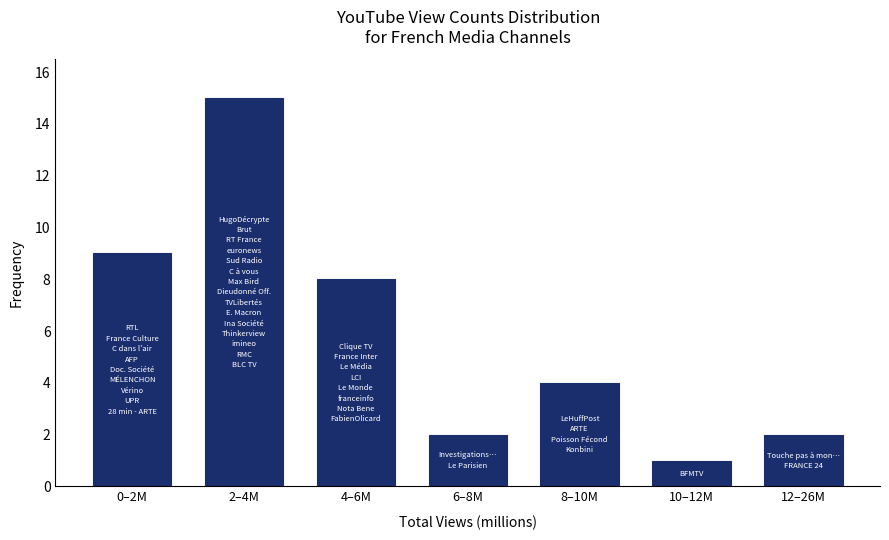

Reading right to left, what are all the values shown in this chart?

12–26M=2	10–12M=1	8–10M=4	6–8M=2	4–6M=8	2–4M=15	0–2M=9